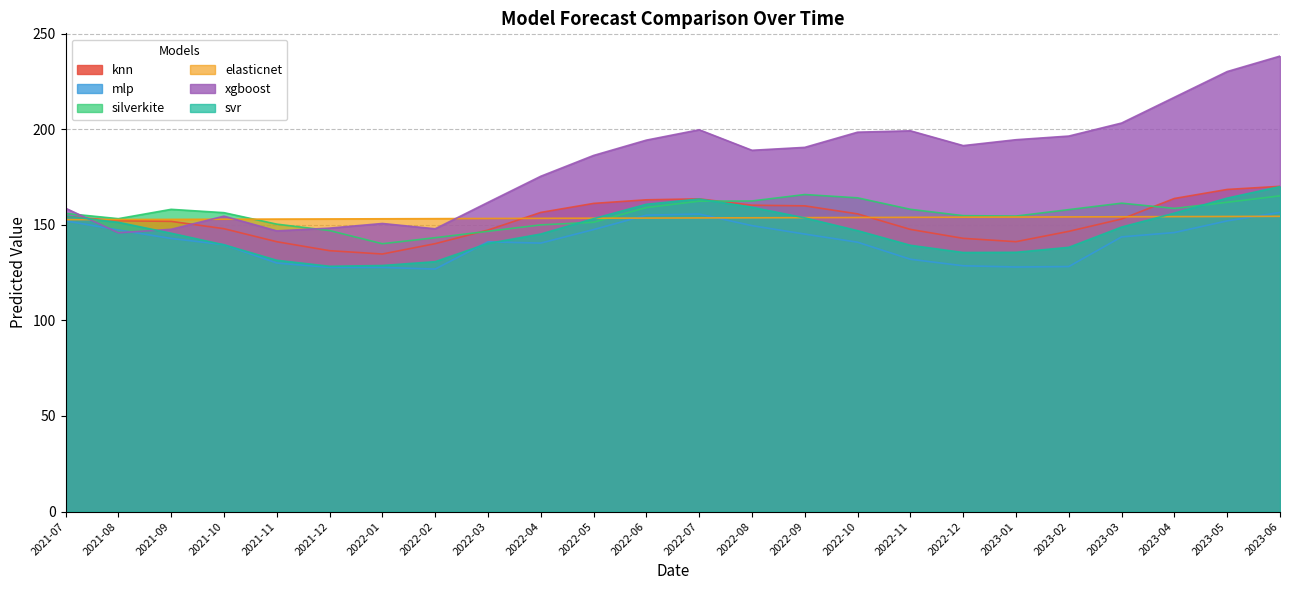

The knn series shows 163.1 at 2022-06. True or false?

True